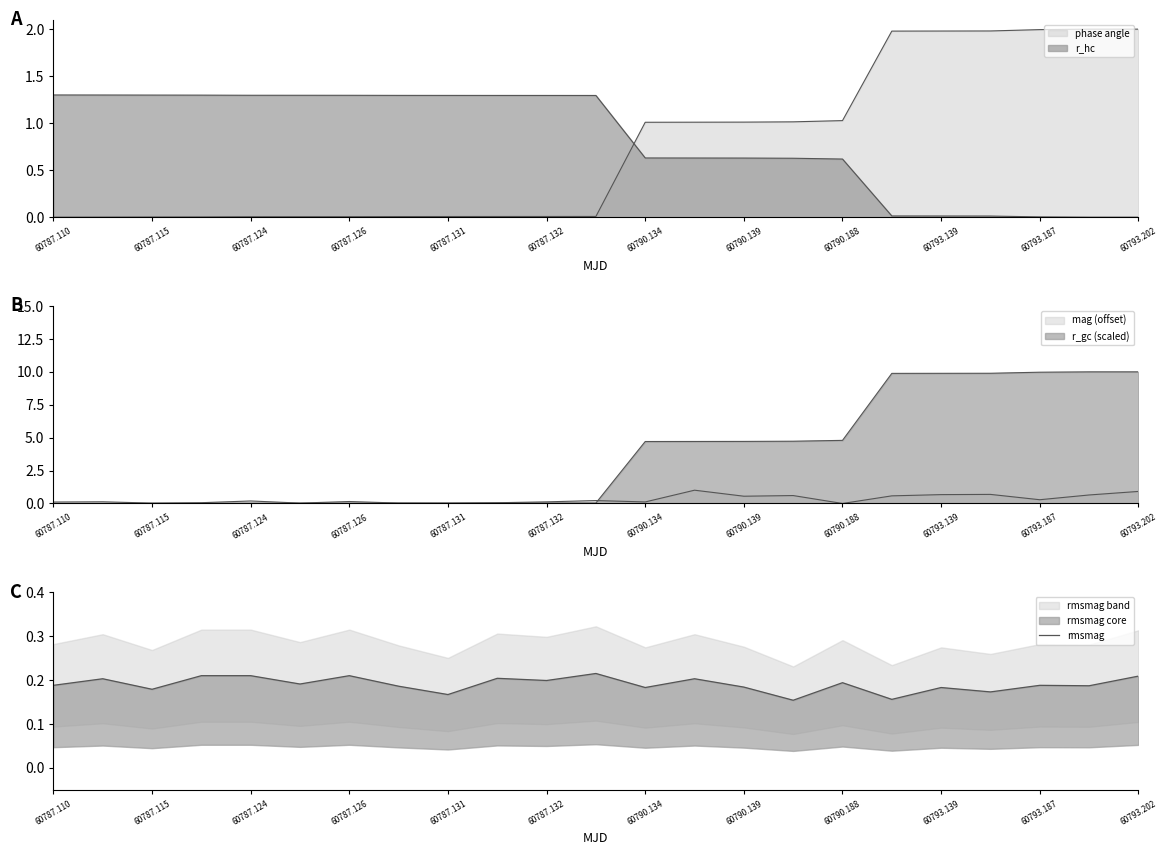

True or false: there are more than 2 points higher than both neighbors.

True